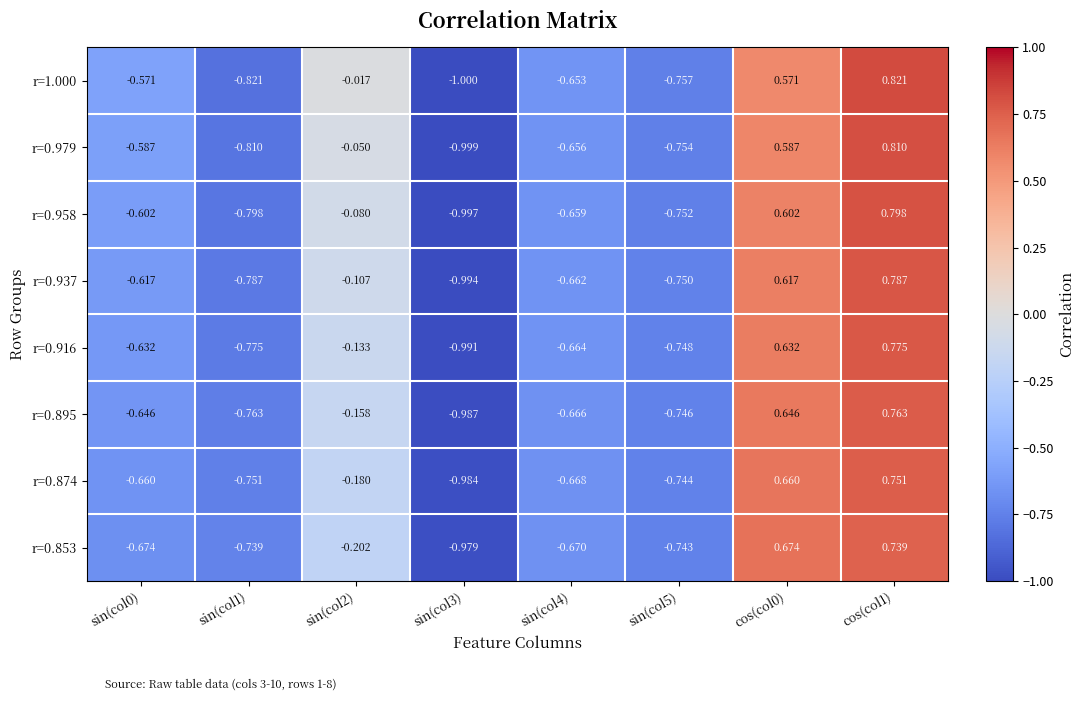

Is the value of r=0.916 at sin(col5) greater than the value of r=0.895 at cos(col0)?

No